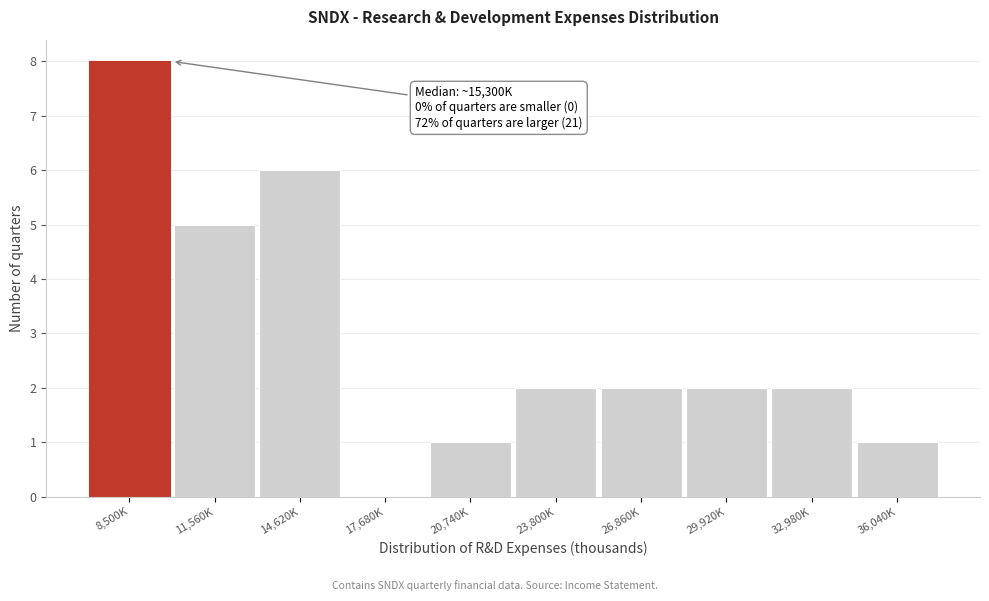

Reading left to right, extract all data points from this chart.

8,500K=8	11,560K=5	14,620K=6	17,680K=0	20,740K=1	23,800K=2	26,860K=2	29,920K=2	32,980K=2	36,040K=1